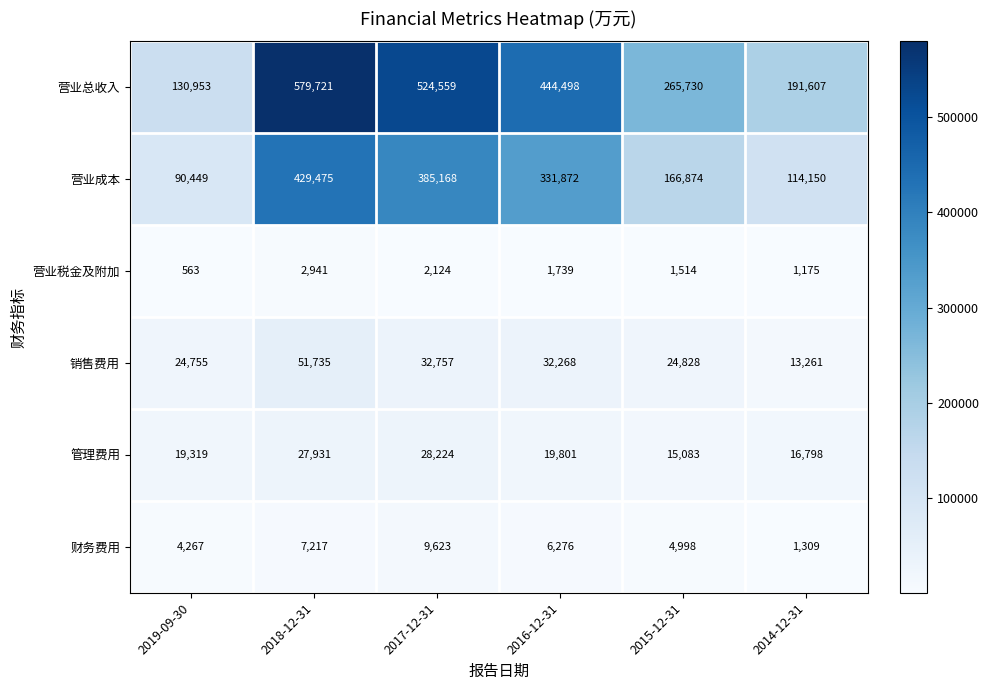

At how many categories does at least one series exceed 408757?

3